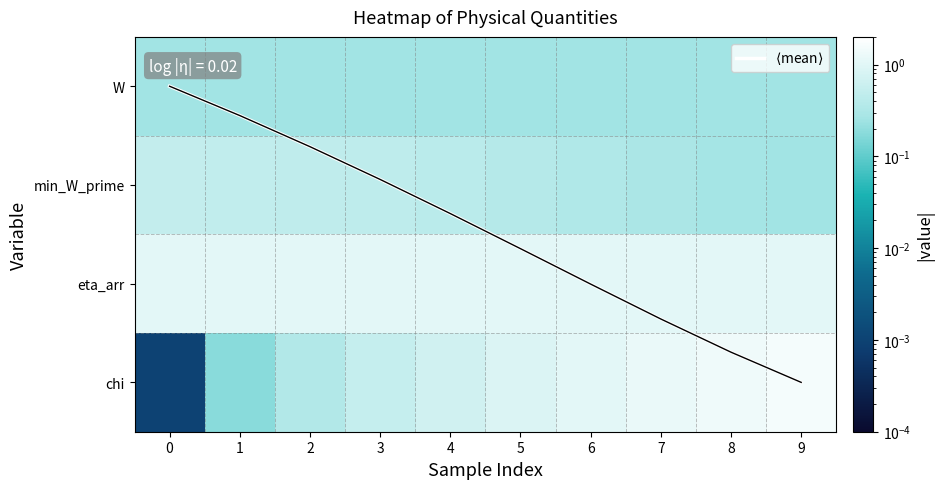

List the series in order of their peak value, lowest first.

W, min_W_prime, eta_arr, chi, $\langle$mean$\rangle$